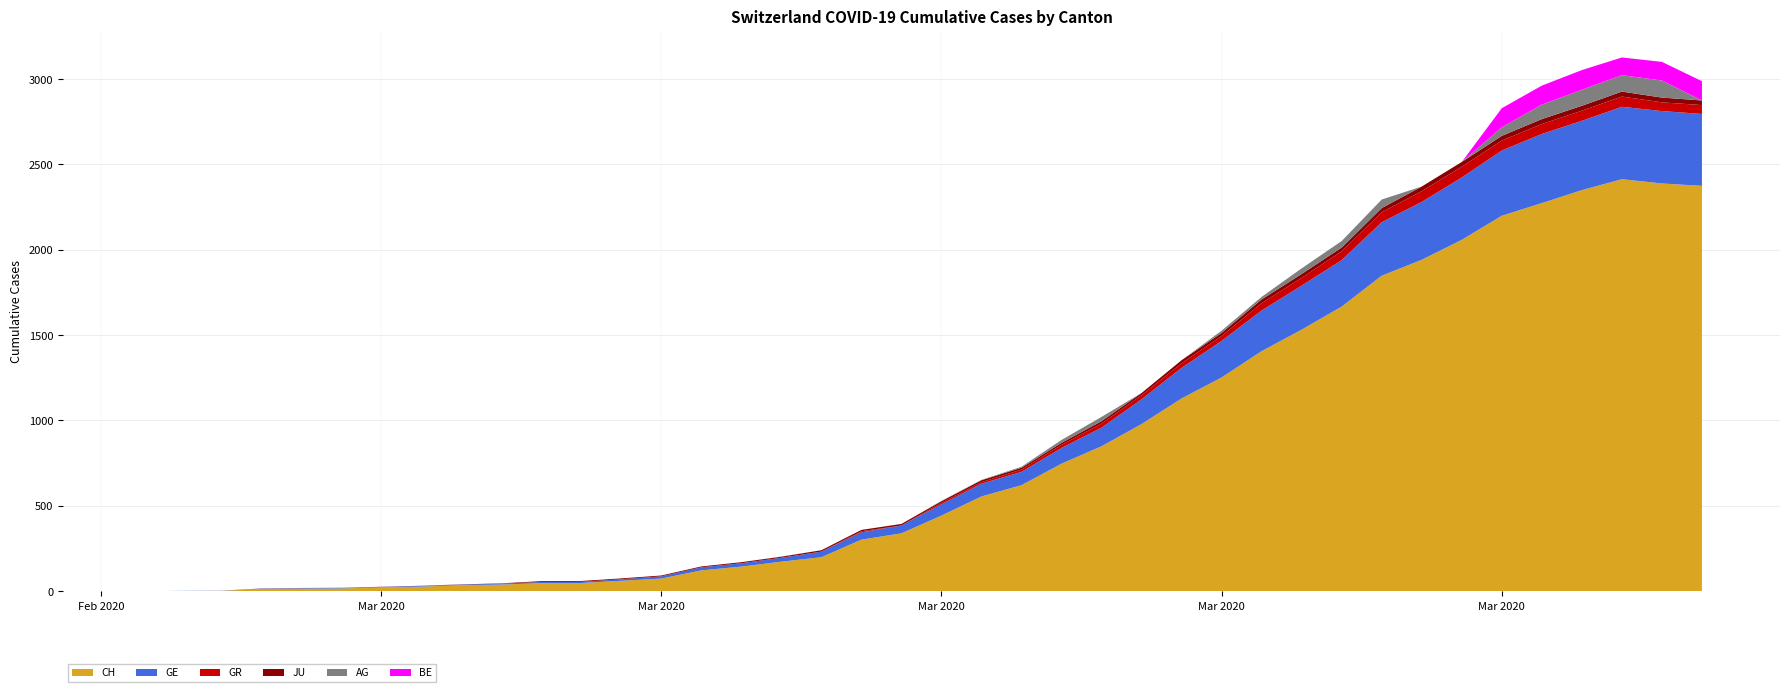

Reading left to right, list all the values displayed in this chart.

CH: 0	1	2	13	15	16	22	27	35	39	47	48	61	74	122	144	173	199	302	339	443	555	621	747	849	979	1129	1252	1406	1532	1667	1848	1941	2058	2199	2273	2349	2413	2388	2374
GE: 0	1	1	2	3	3	3	4	4	5	7	7	9	13	18	20	23	33	43	46	66	75	78	92	109	145	179	214	238	258	272	313	339	365	382	405	406	424	424	421
GR: 0	0	0	0	0	0	0	0	0	0	0	0	0	0	0	0	0	0	6	0	9	9	13	18	24	24	27	29	43	45	52	58	63	63	58	58	59	60	51	52
JU: 0	0	0	1	1	1	1	1	1	2	5	5	5	5	5	6	6	8	8	9	9	11	11	12	14	13	18	18	22	23	22	25	27	28	28	29	29	29	28	27
AG: 0	0	0	0	0	0	0	0	0	0	0	0	0	0	0	0	1	0	0	0	2	2	6	17	25	0	0	13	15	33	38	50	0	0	50	85	94	96	100	0
BE: 0	0	0	0	0	0	0	0	0	0	0	0	0	0	0	0	0	0	0	0	0	0	0	0	0	0	0	0	0	0	0	0	0	0	112	111	115	104	109	113